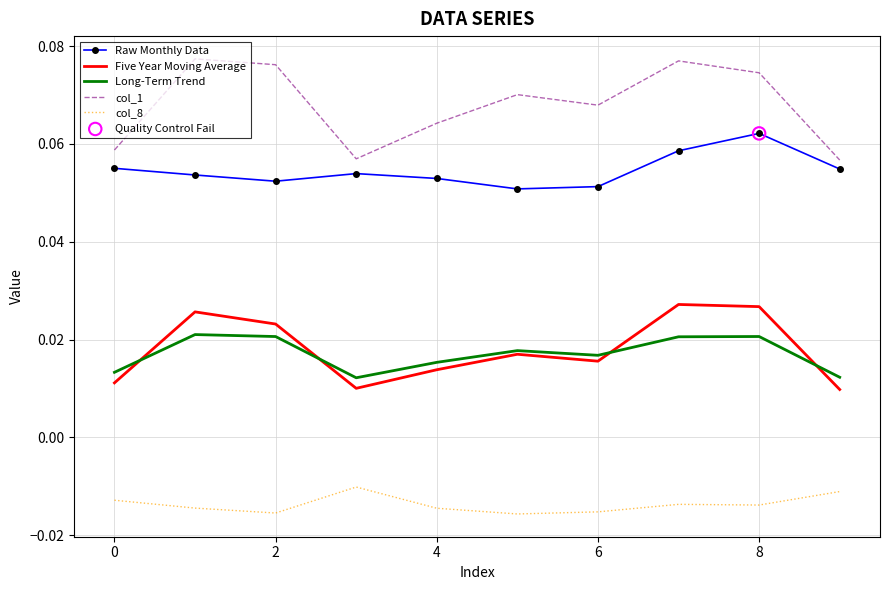

Which series has the largest total across all categories?

col_1